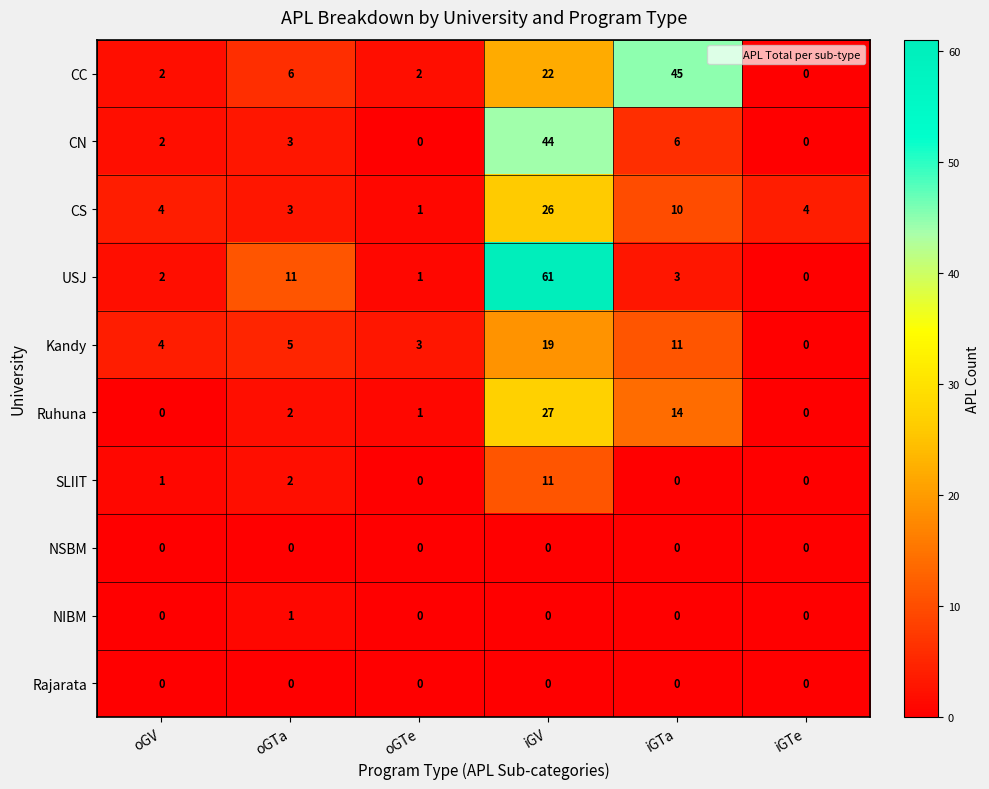

Which series has the widest spread of values?

USJ